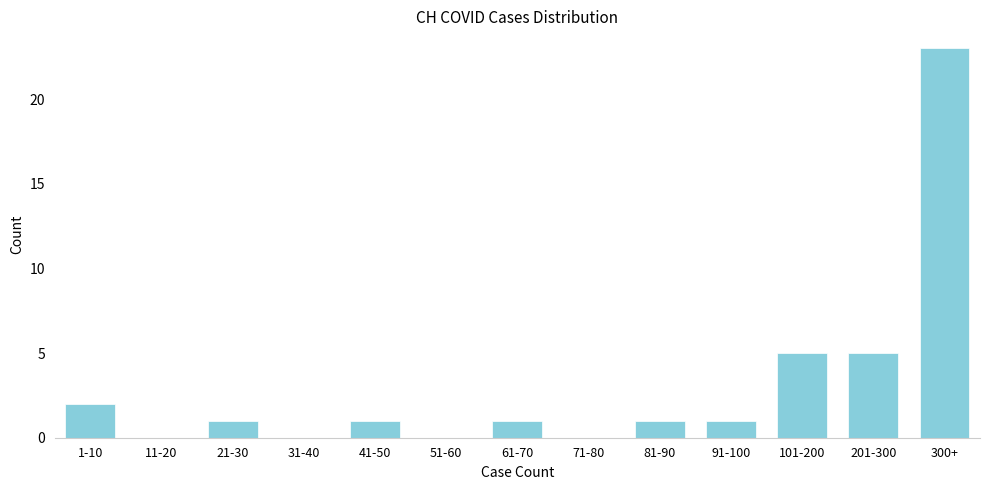

Reading left to right, what are all the values shown in this chart?

1-10=2	11-20=0	21-30=1	31-40=0	41-50=1	51-60=0	61-70=1	71-80=0	81-90=1	91-100=1	101-200=5	201-300=5	300+=23